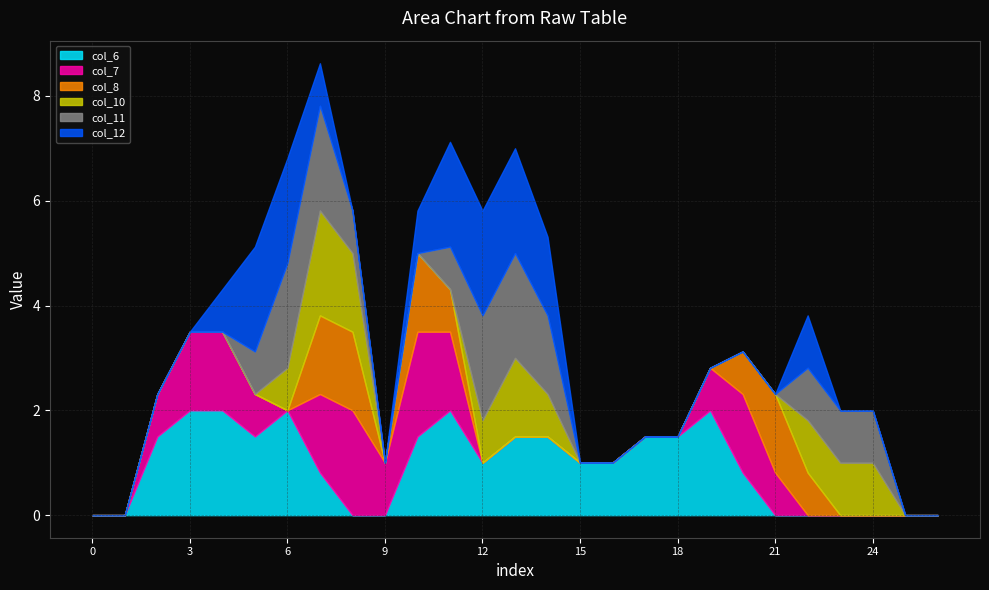

At which category is the sum across all series the highest?

7